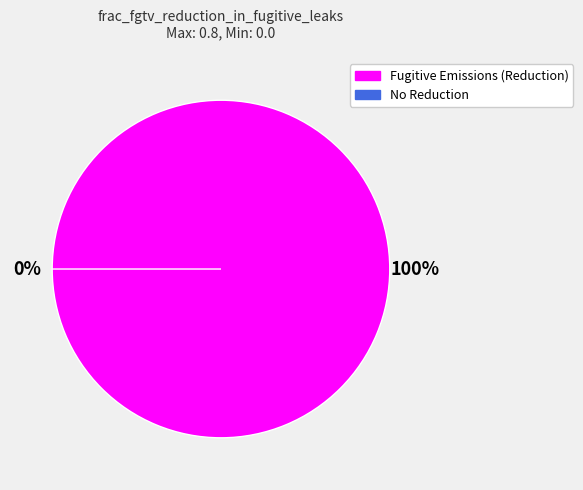

Rank the categories by value from highest to lowest.

Fugitive Emissions (Reduction), No Reduction